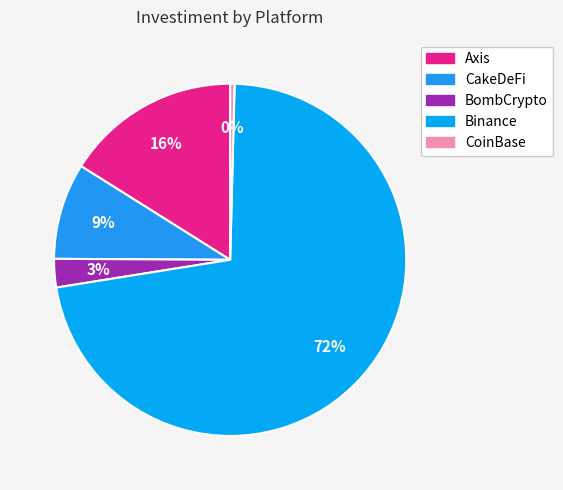

To the nearest percent, what is the difference between the CoinBase and Binance slice percentages?

72%